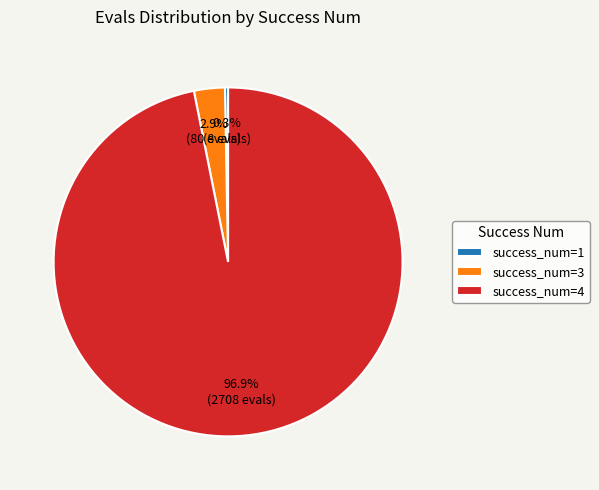

How much of the chart is everything except success_num=3?

97.1%